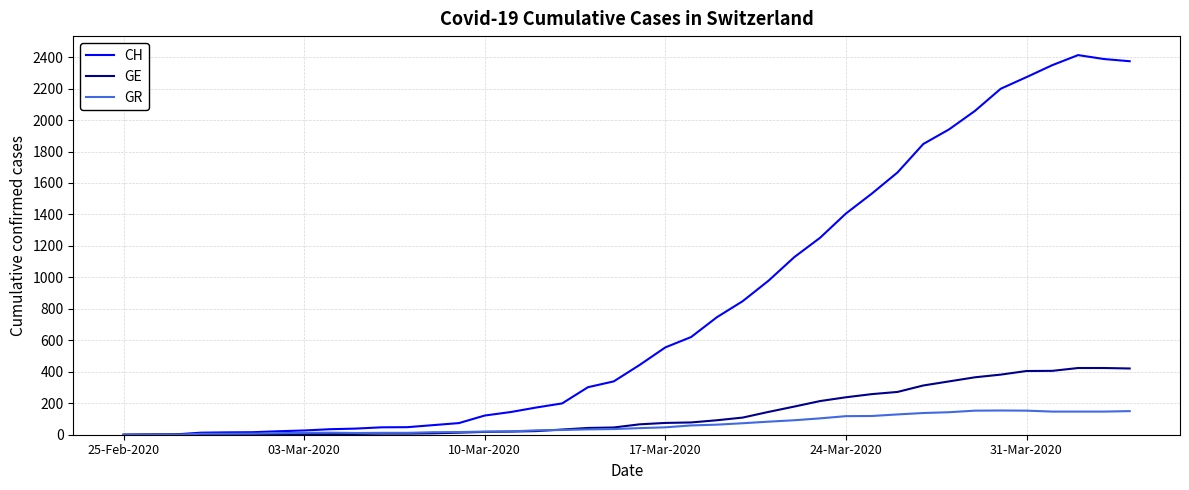

Which series has the largest total across all categories?

CH